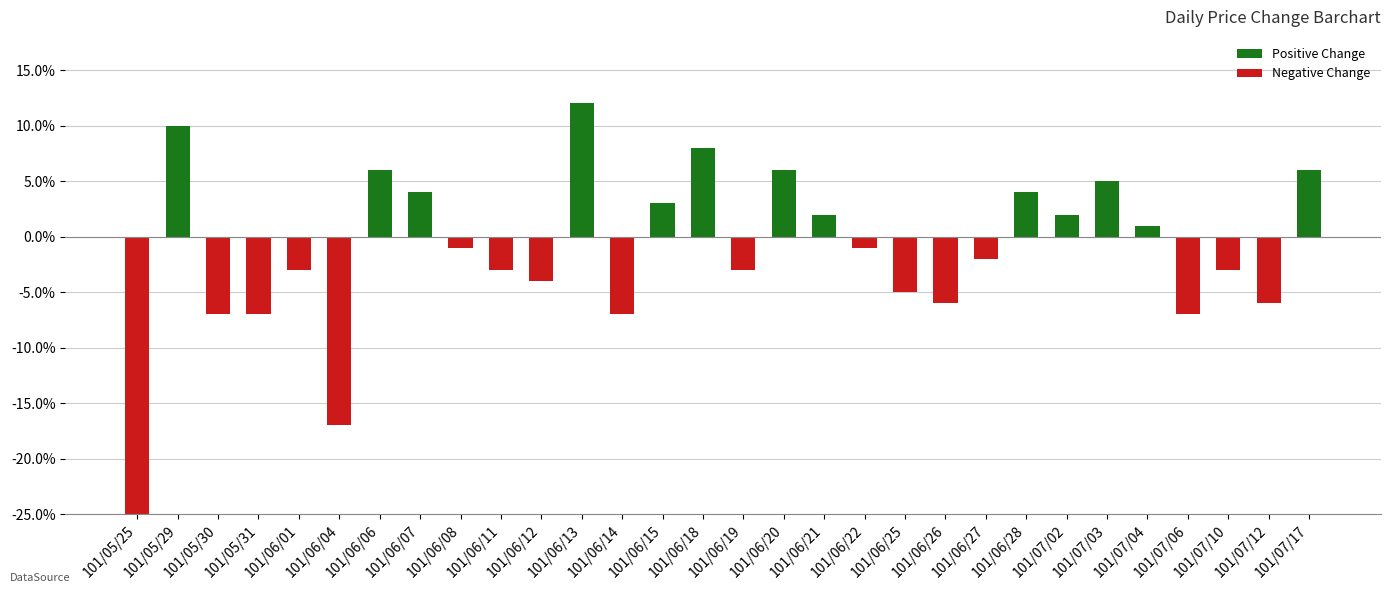

What is the label of the 11th bar from the right?

101/06/25